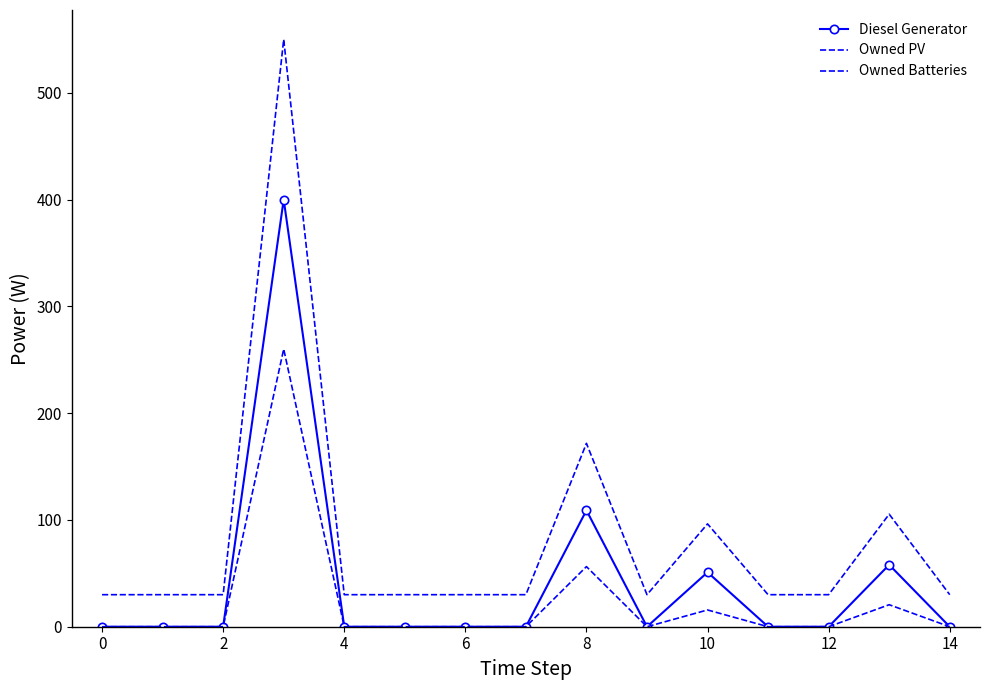

How many distinct data groups are displayed?

3